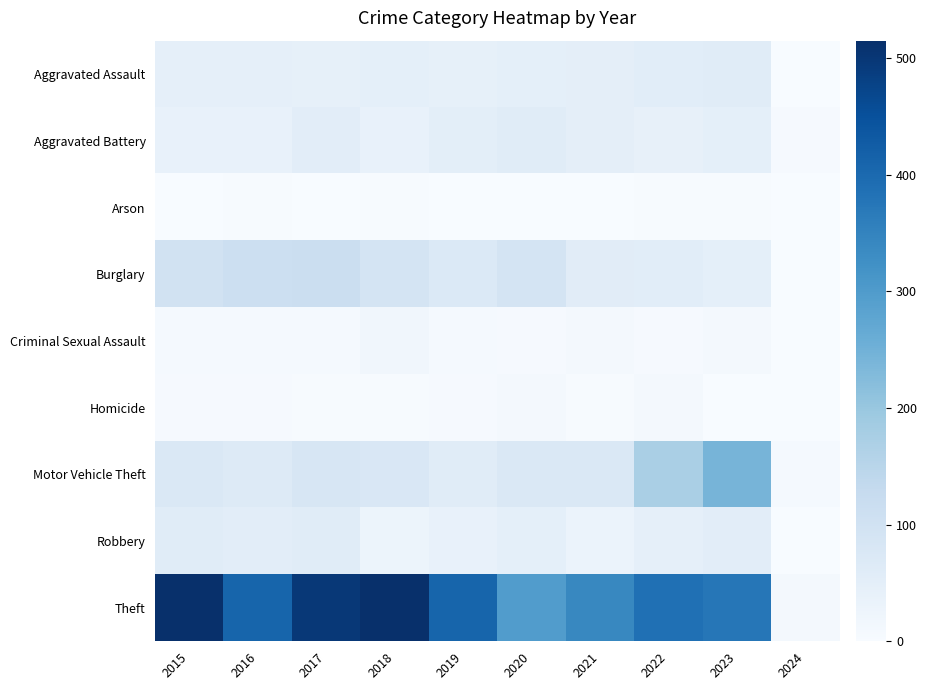

Reading left to right, what are all the values shown in this chart?

Aggravated Assault: 2015=46	2016=46	2017=44	2018=48	2019=44	2020=48	2021=50	2022=55	2023=59	2024=2
Aggravated Battery: 2015=38	2016=37	2017=54	2018=39	2019=51	2020=59	2021=49	2022=42	2023=47	2024=5
Arson: 2015=1	2016=4	2017=2	2018=3	2019=0	2020=2	2021=1	2022=3	2023=4	2024=0
Burglary: 2015=98	2016=112	2017=114	2018=92	2019=72	2020=92	2021=57	2022=56	2023=47	2024=2
Criminal Sexual Assault: 2015=7	2016=7	2017=7	2018=18	2019=7	2020=5	2021=9	2022=5	2023=12	2024=2
Homicide: 2015=6	2016=5	2017=4	2018=3	2019=5	2020=10	2021=4	2022=9	2023=2	2024=0
Motor Vehicle Theft: 2015=75	2016=67	2017=82	2018=78	2019=60	2020=75	2021=75	2022=175	2023=243	2024=7
Robbery: 2015=59	2016=54	2017=60	2018=27	2019=38	2020=48	2021=32	2022=46	2023=53	2024=1
Theft: 2015=515	2016=409	2017=497	2018=515	2019=409	2020=296	2021=341	2022=388	2023=376	2024=10